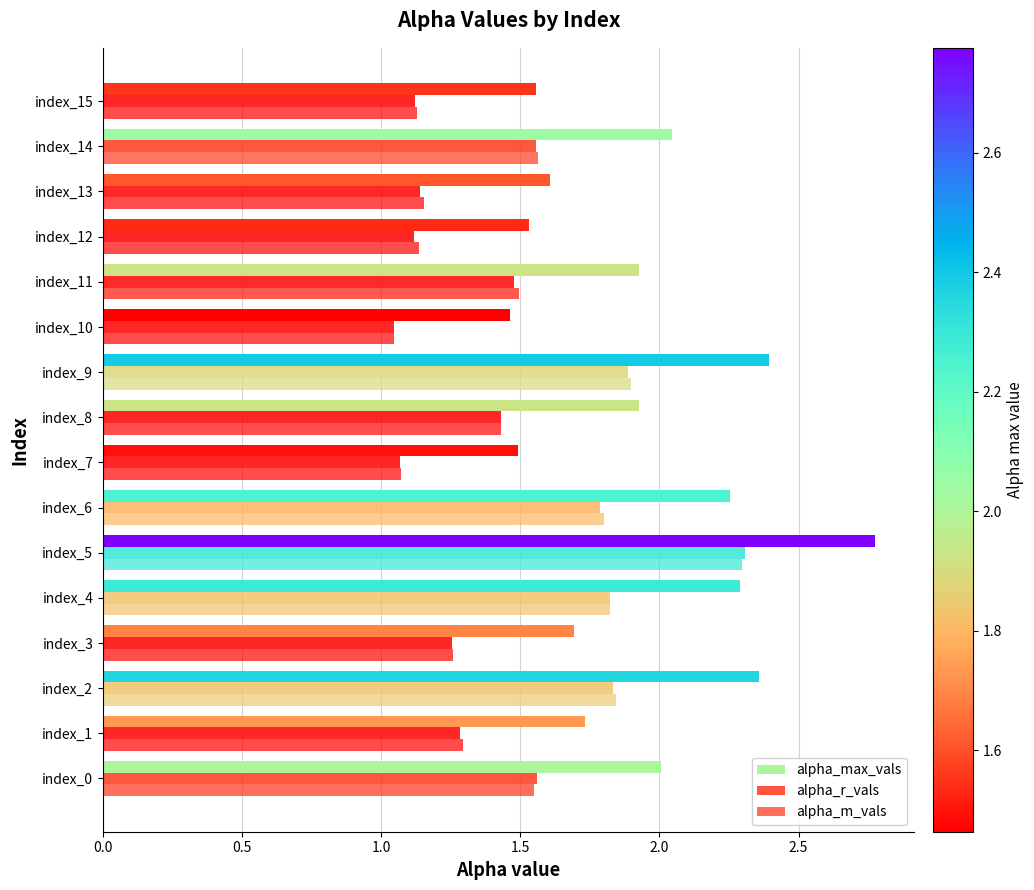

Where is alpha_r_vals nearest to the value 1?

index_10